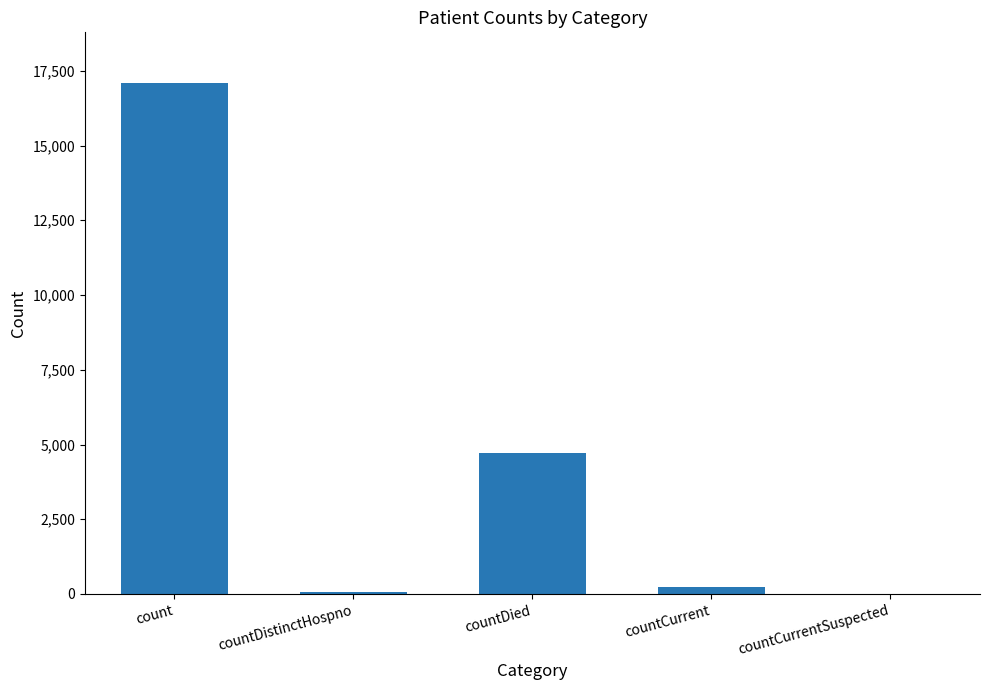

Count the number of categories in the chart.

5